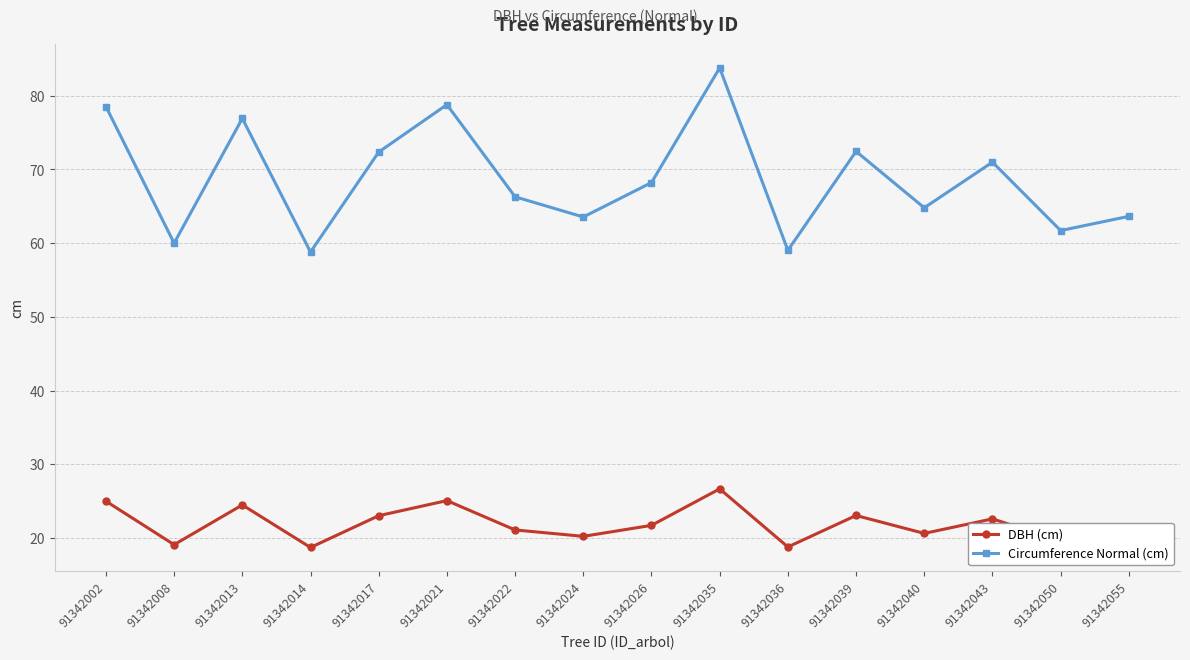

List the series in order of their peak value, lowest first.

DBH (cm), Circumference Normal (cm)